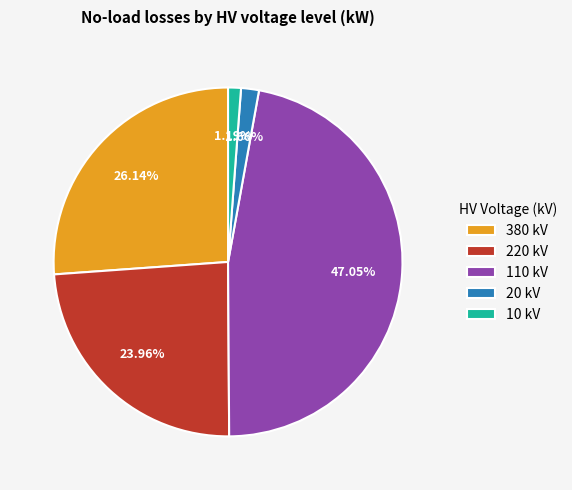

Is 20 kV the majority of the pie?

No